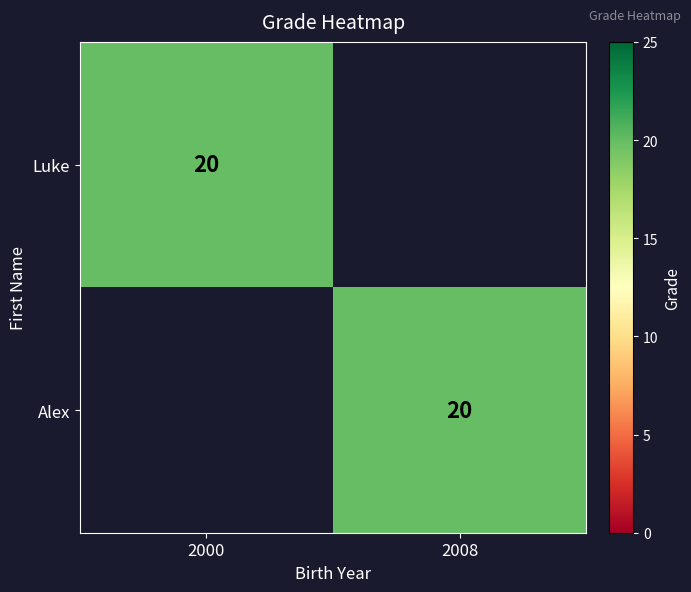

The value of Luke at 2000 is 20. True or false?

True